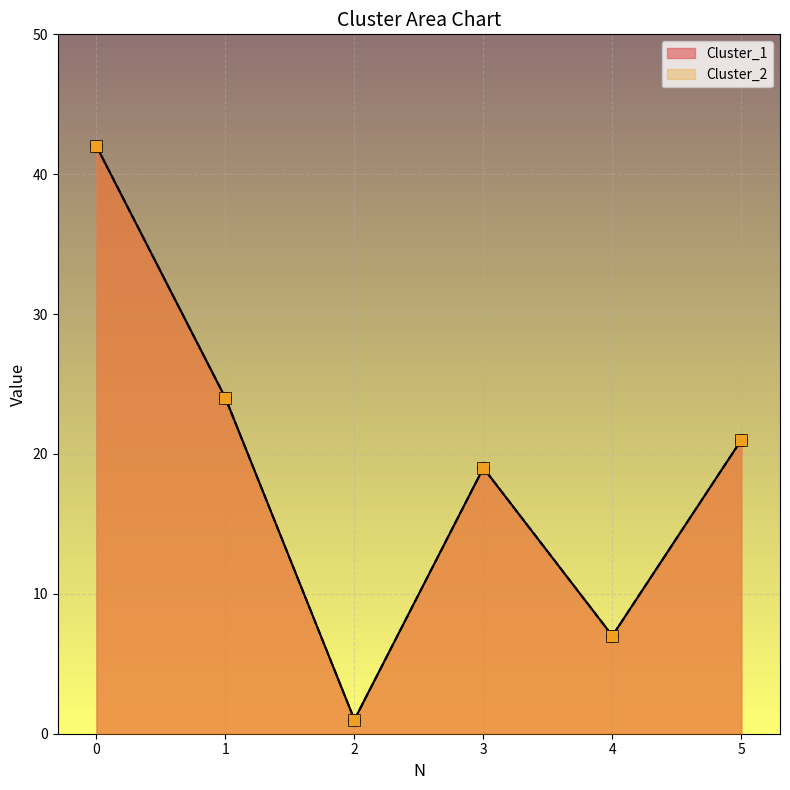

Which series contains the lowest Y value?

Cluster_1